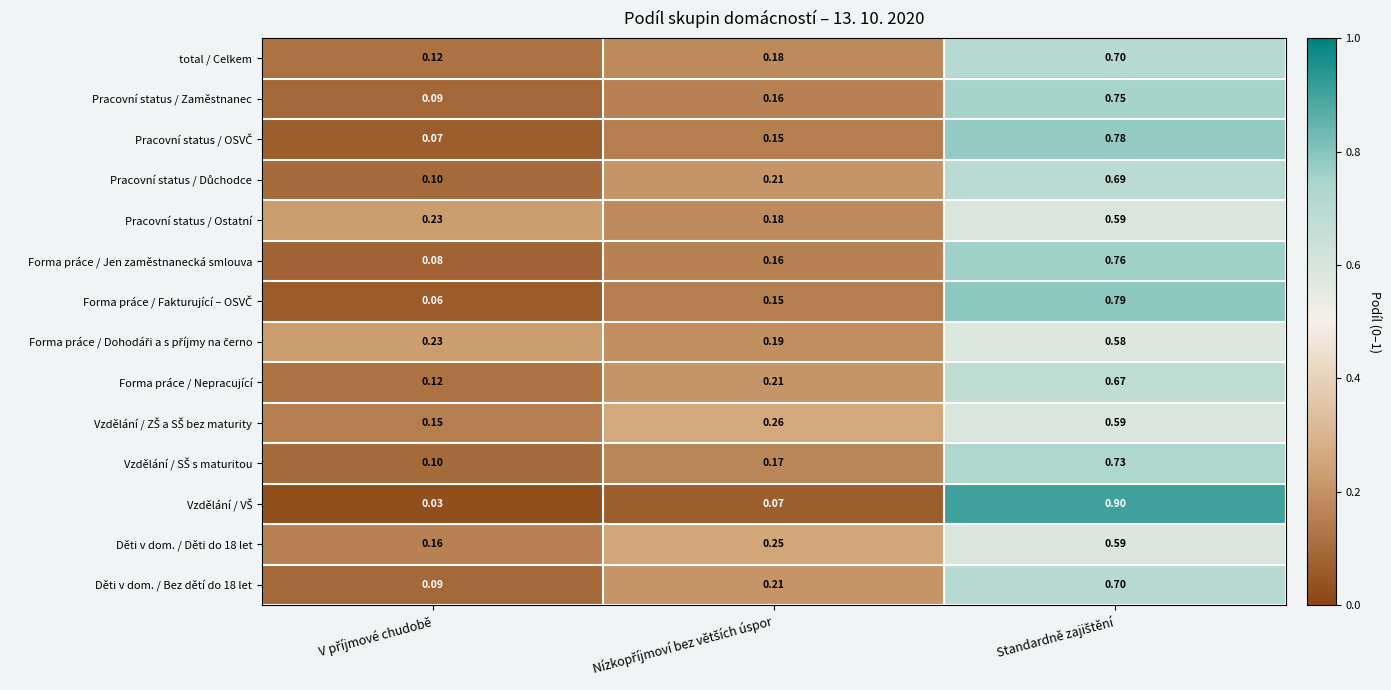

At how many categories does at least one series exceed 0?

3